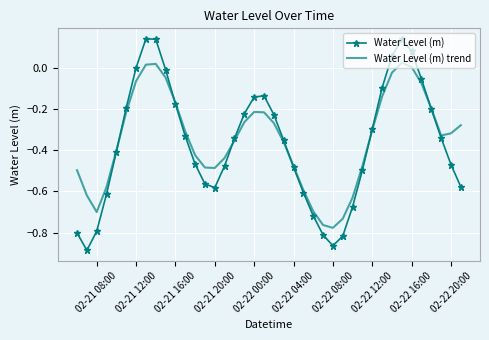

Which series has the largest range (max minus min)?

Water Level (m)